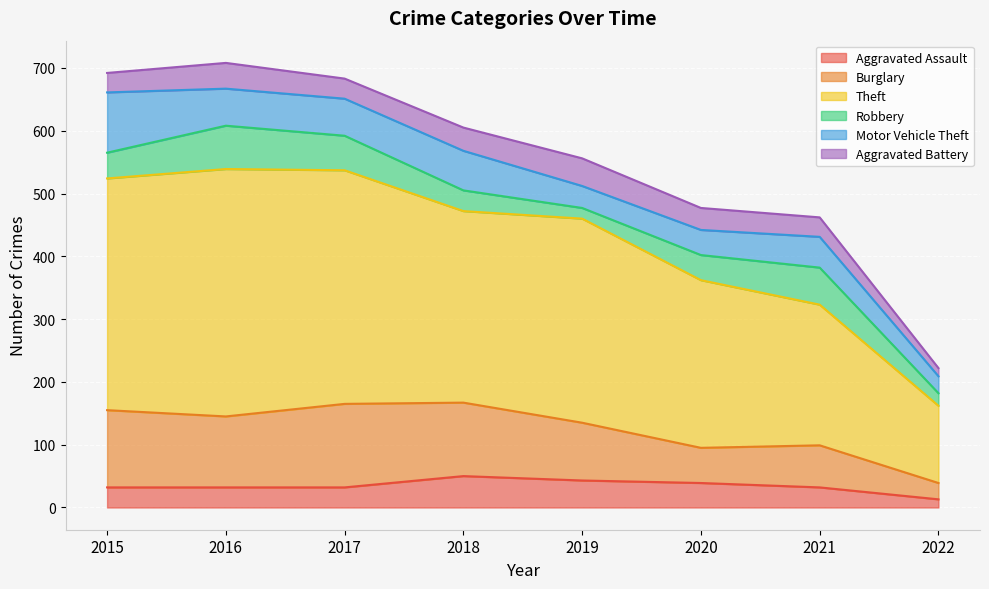

What is the minimum value for Aggravated Battery?

13